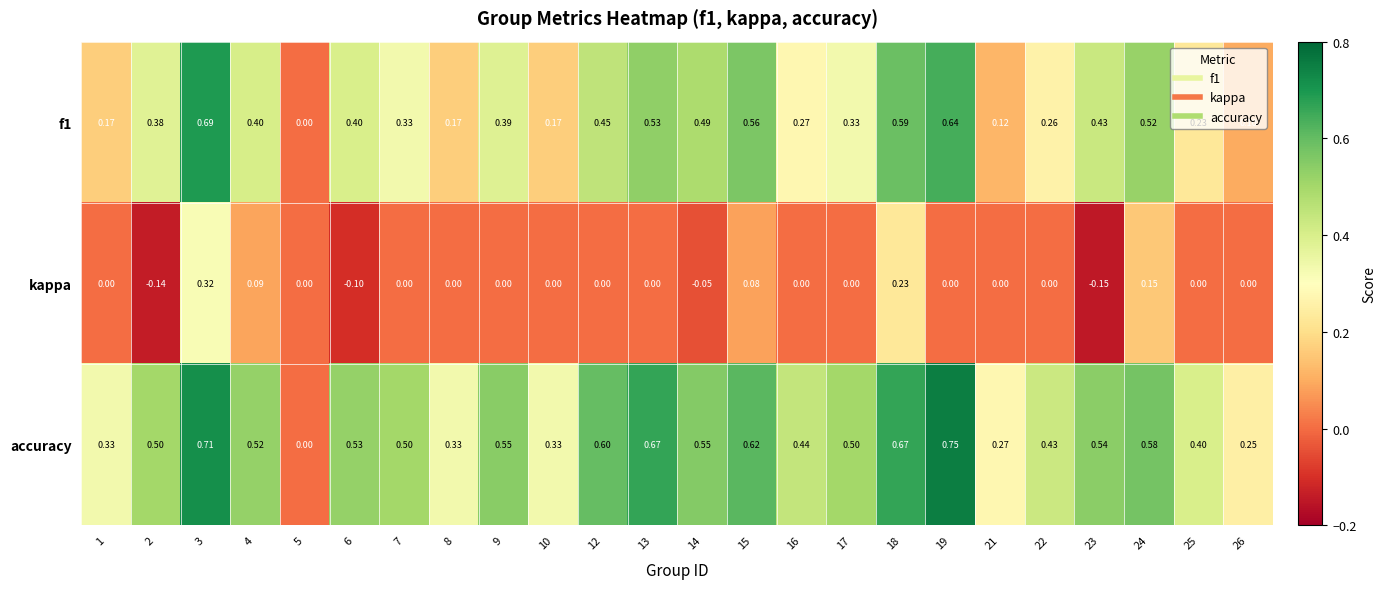

Is the value of f1 at 15 greater than the value of accuracy at 25?

Yes